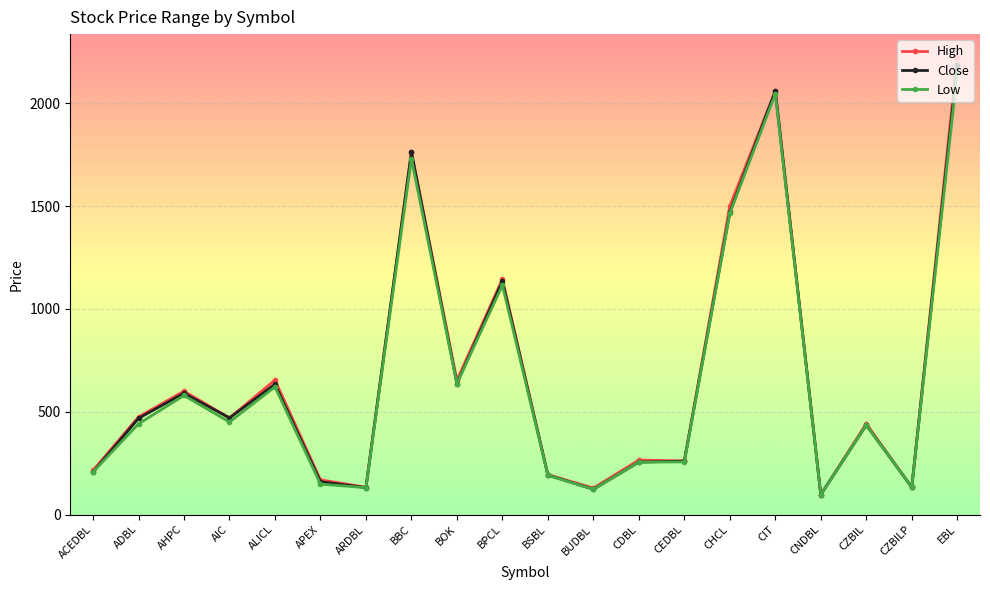

At how many categories does at least one series exceed 246?

13